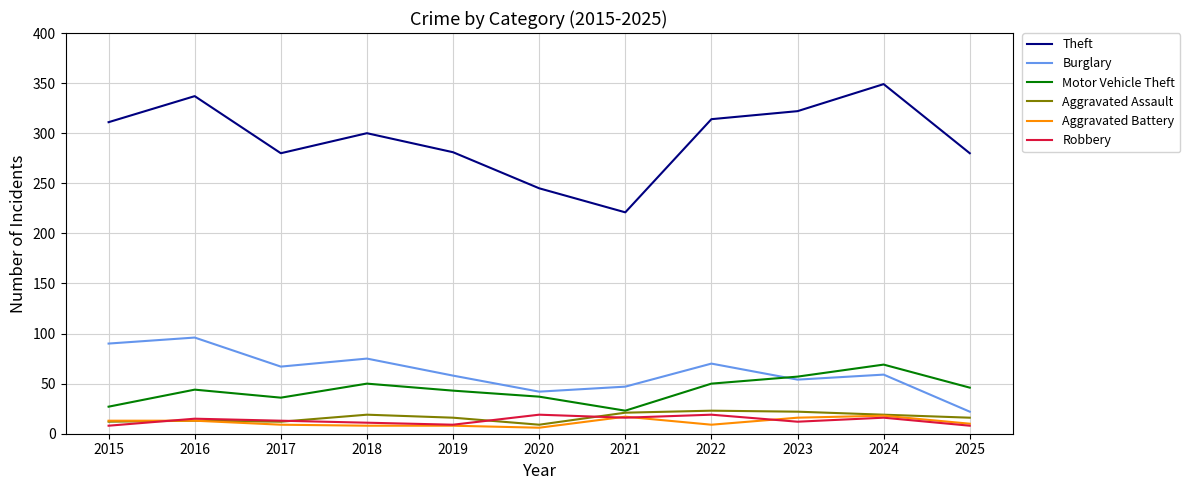

Is the value of Aggravated Assault at 2020 greater than the value of Burglary at 2025?

No